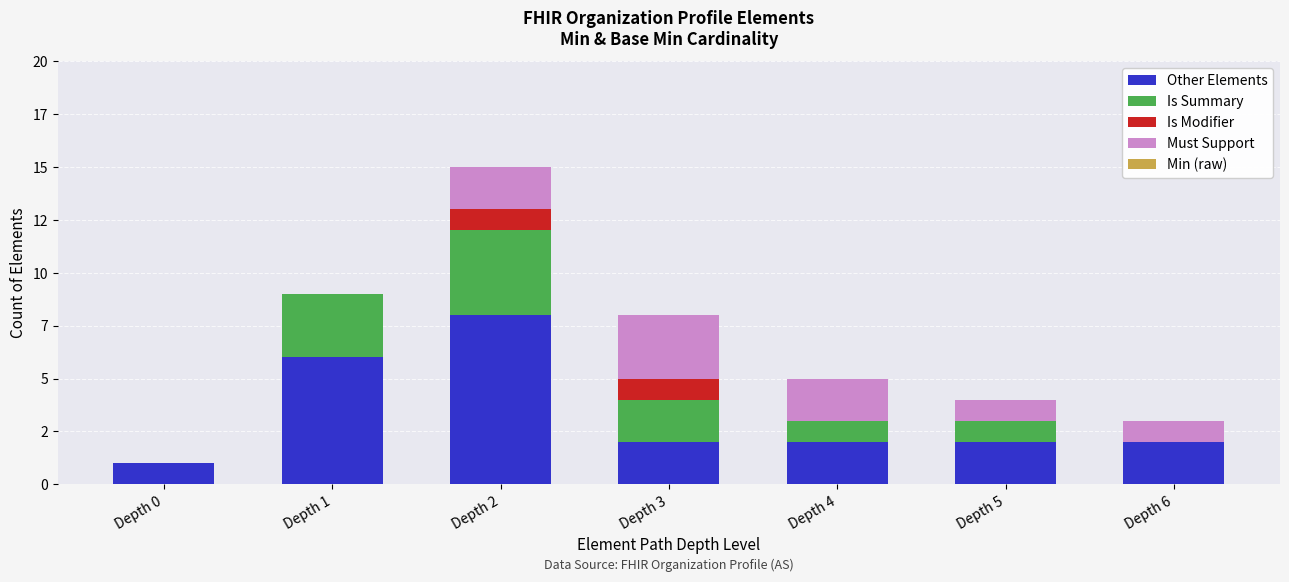

Are the bars grouped side by side (vs. stacked)?

No